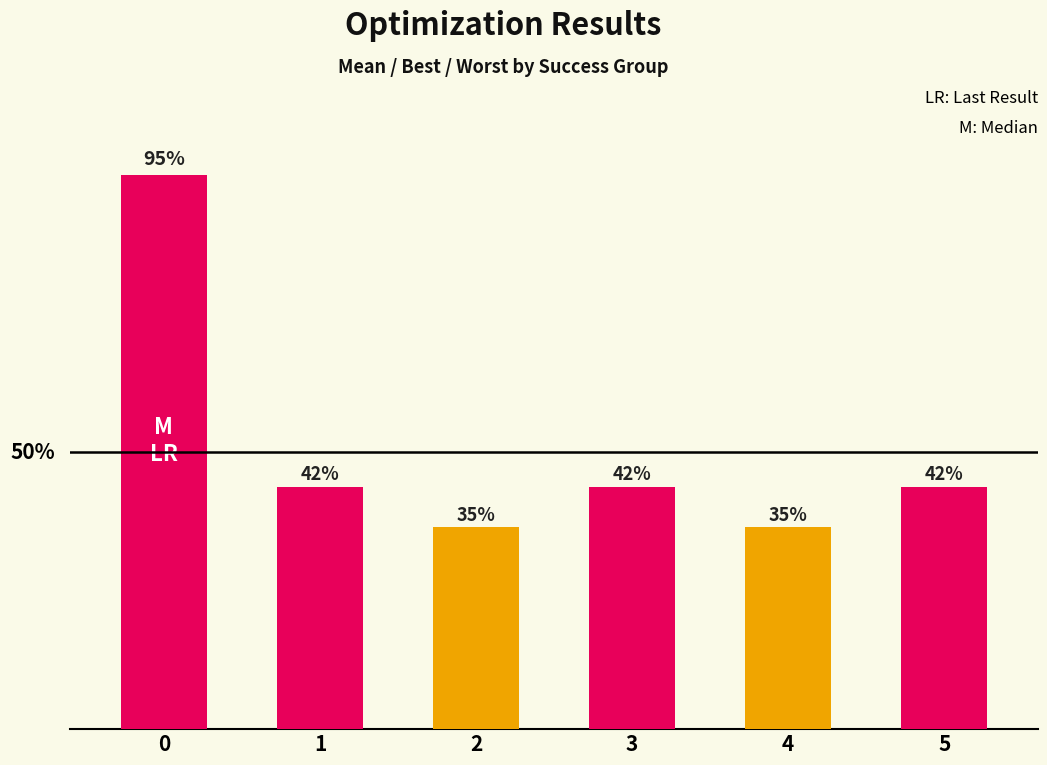

Rank the categories by value from lowest to highest.

2, 4, 1, 3, 5, 0